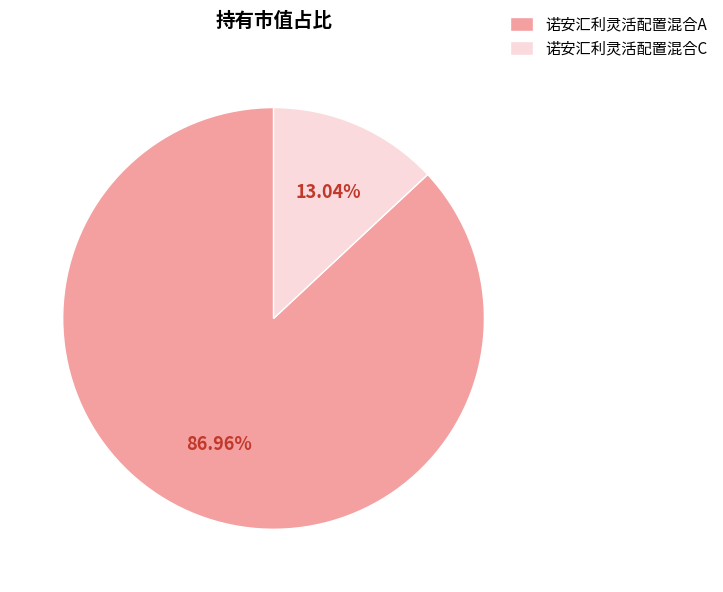

True or false: 诺安汇利灵活配置混合C accounts for 13% of the total.

True